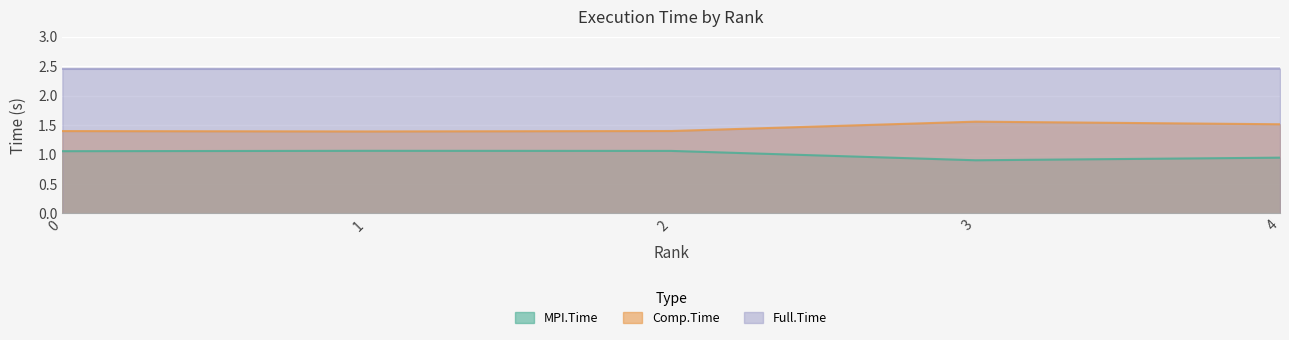

Is the value of Comp.Time at 1 greater than the value of MPI.Time at 3?

Yes